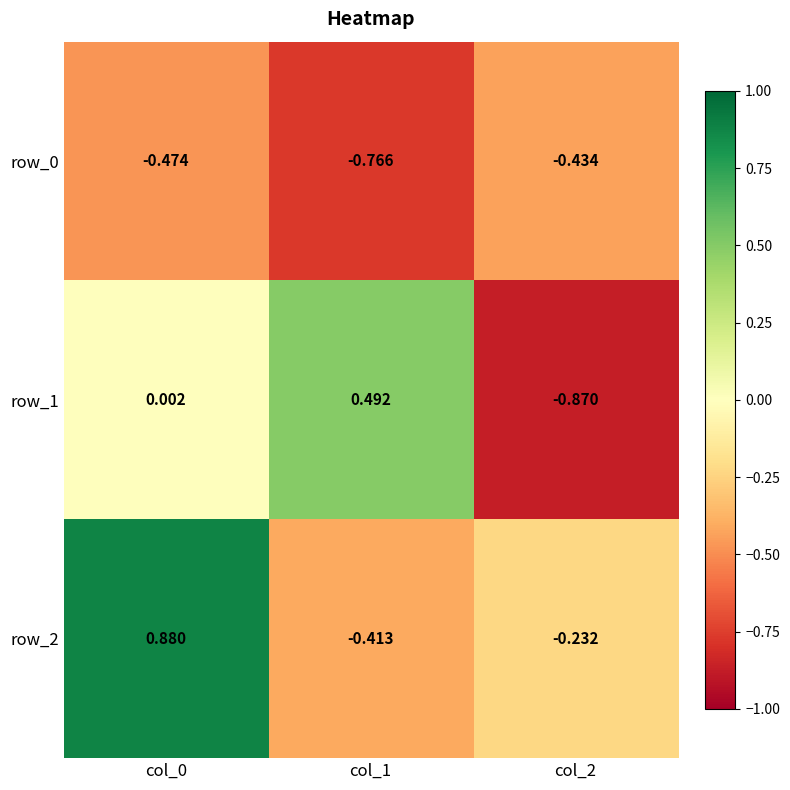

What is the average value of the row_0 series?

-0.6